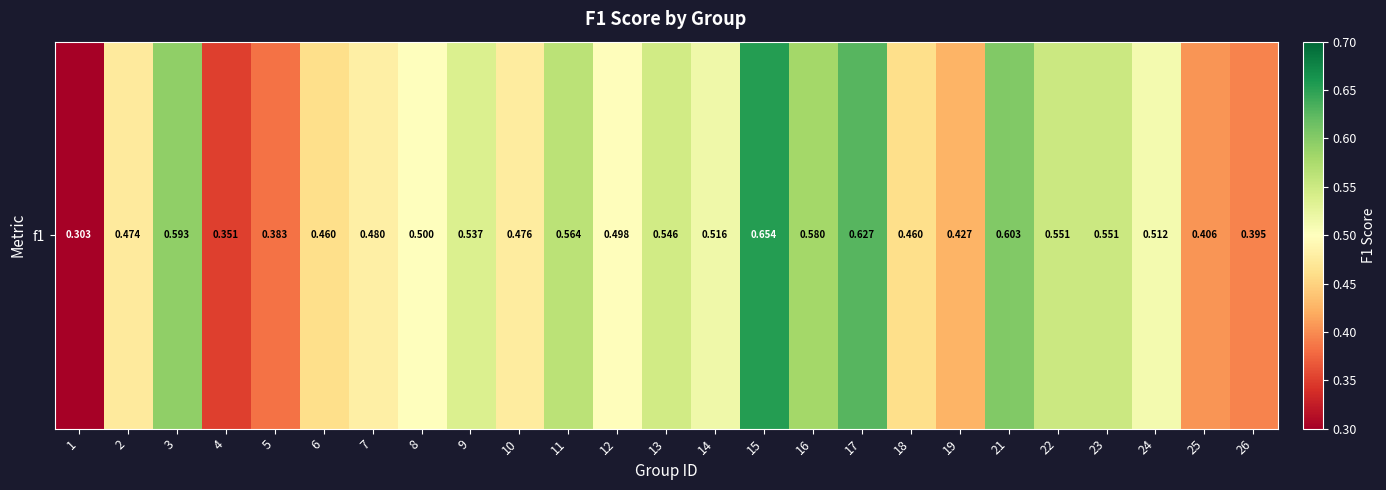

The chart shows a value of 0.3 at 13. True or false?

False